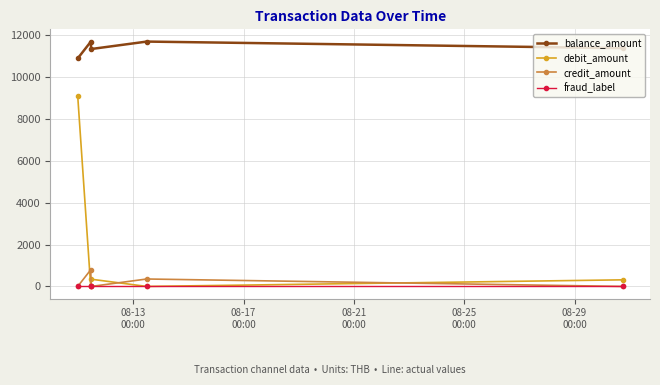

True or false: credit_amount and debit_amount cross at least once.

True